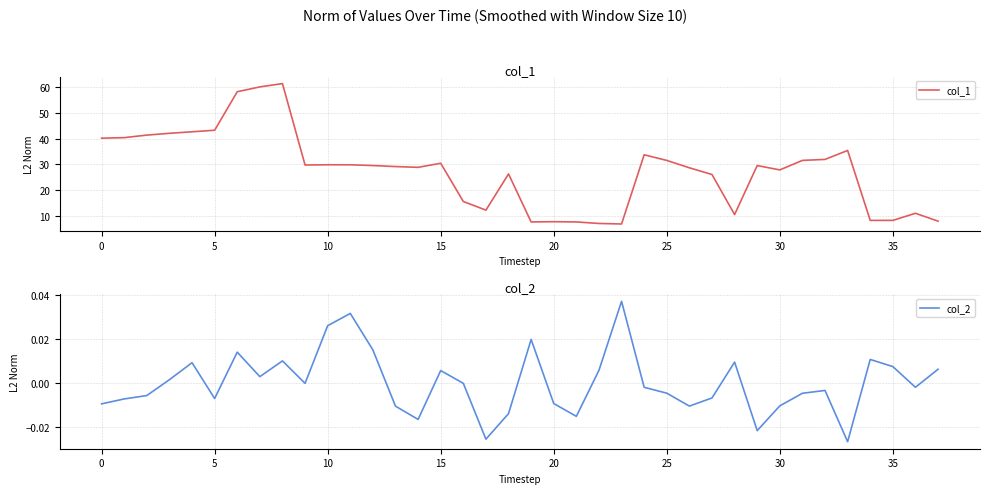

What is the approximate value of col_1 at 17?

12.1